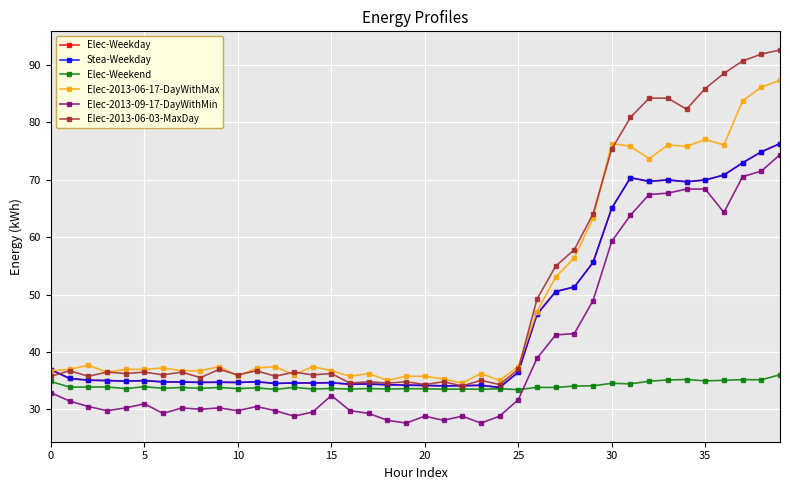

Does the chart have visible grid lines?

Yes